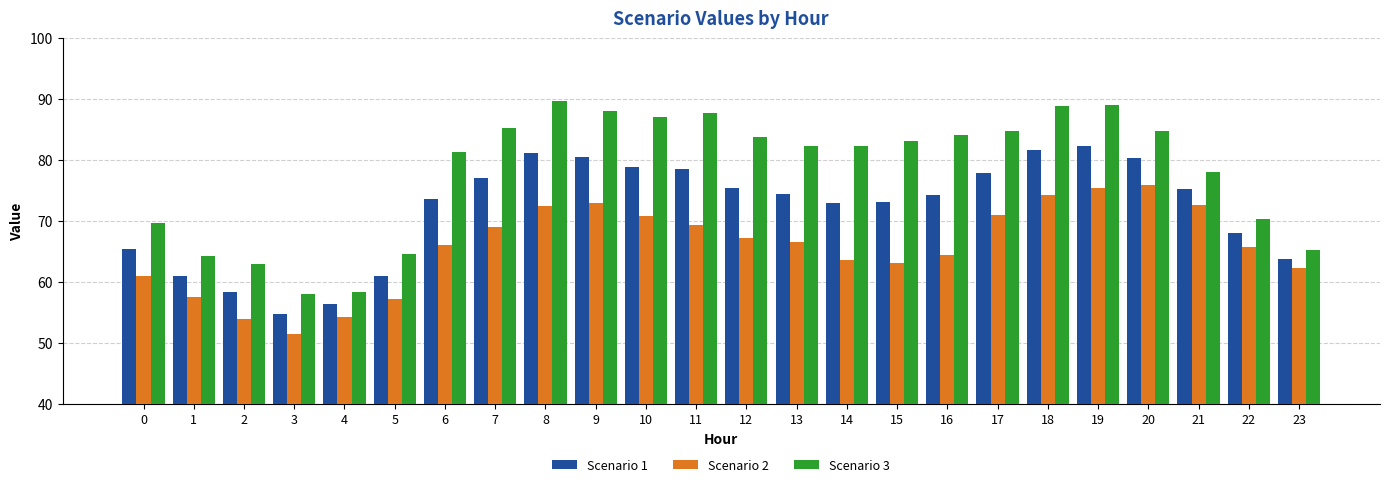

At 15, list the series in order from largest to smallest.

Scenario 3, Scenario 1, Scenario 2